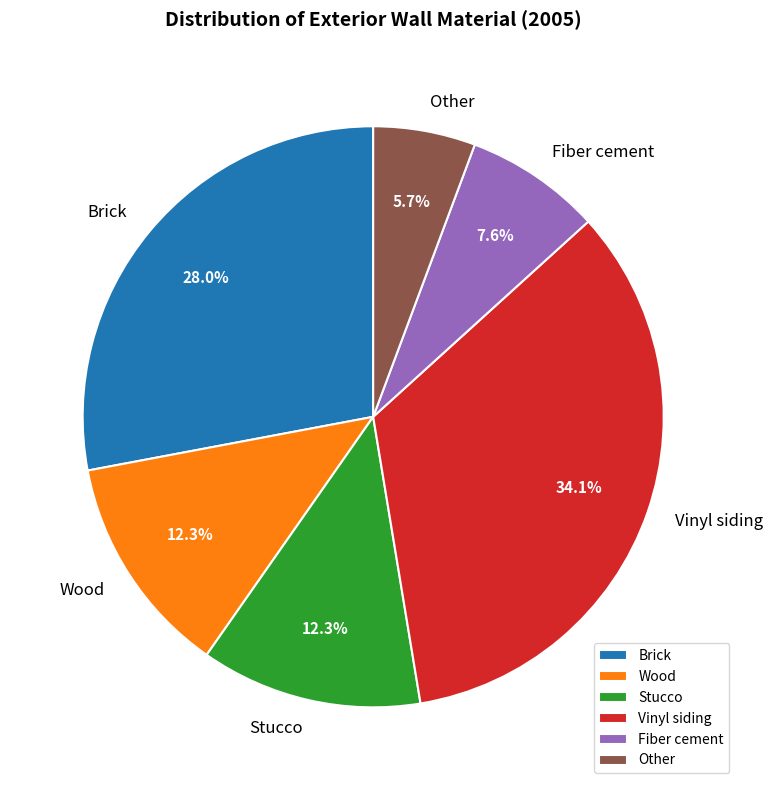

To the nearest percent, what percentage of the pie is Brick?

28%